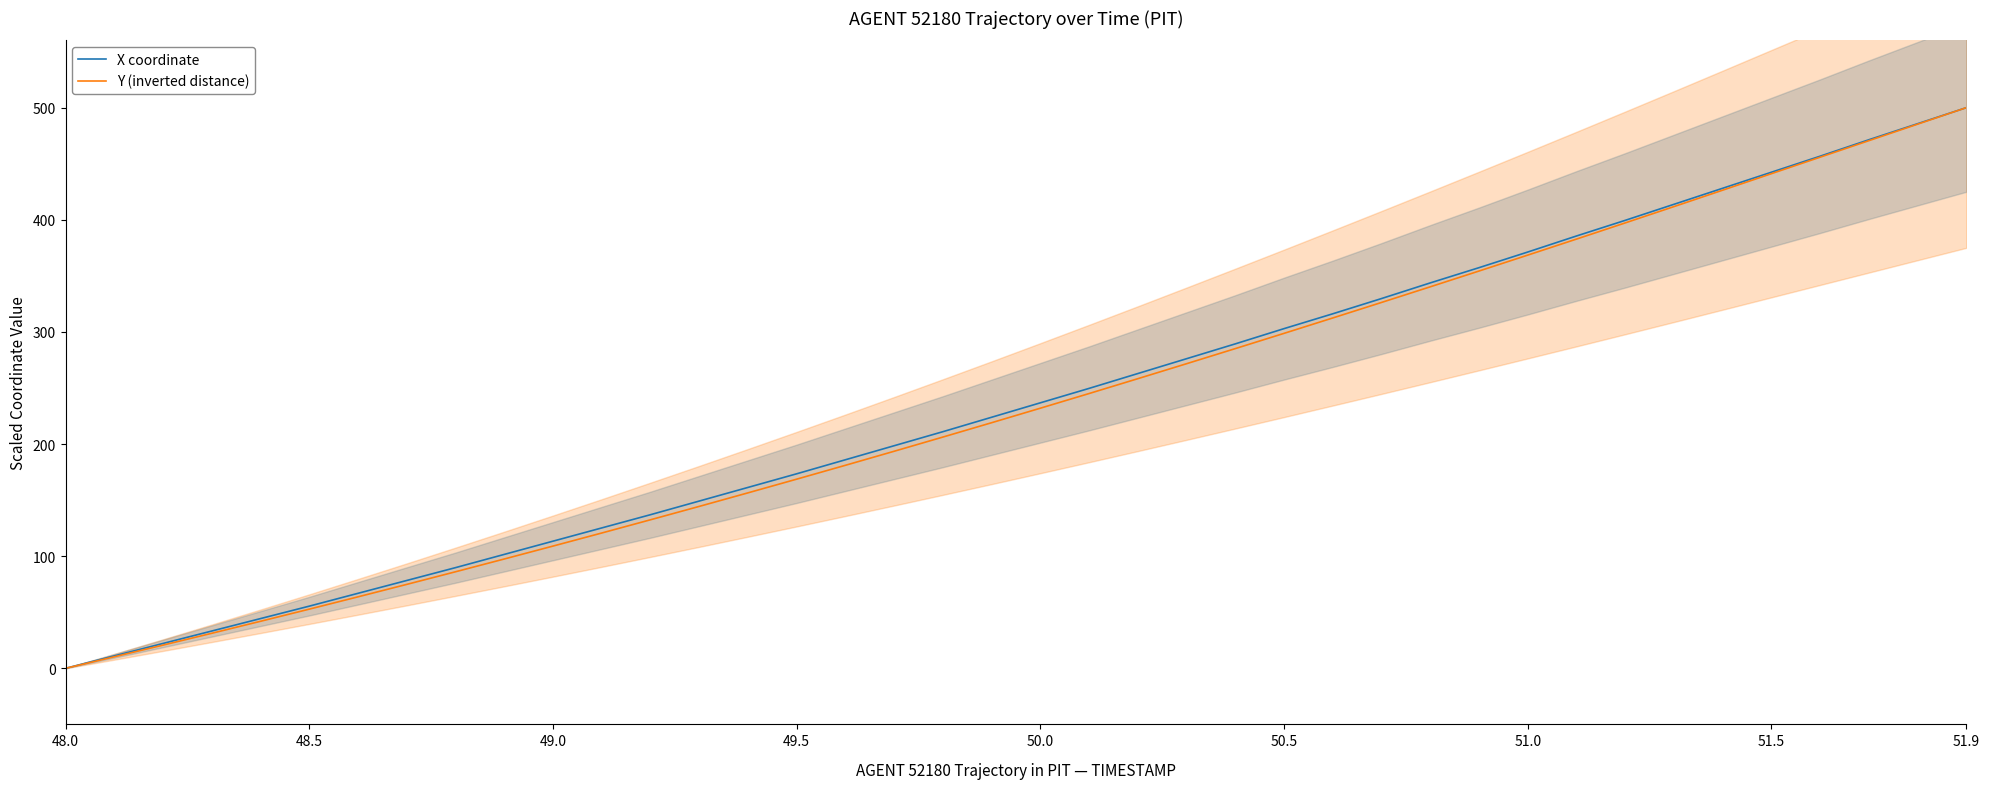

Is the value of Y (inverted distance) at 49.5 greater than the value of X coordinate at 51.0?

No